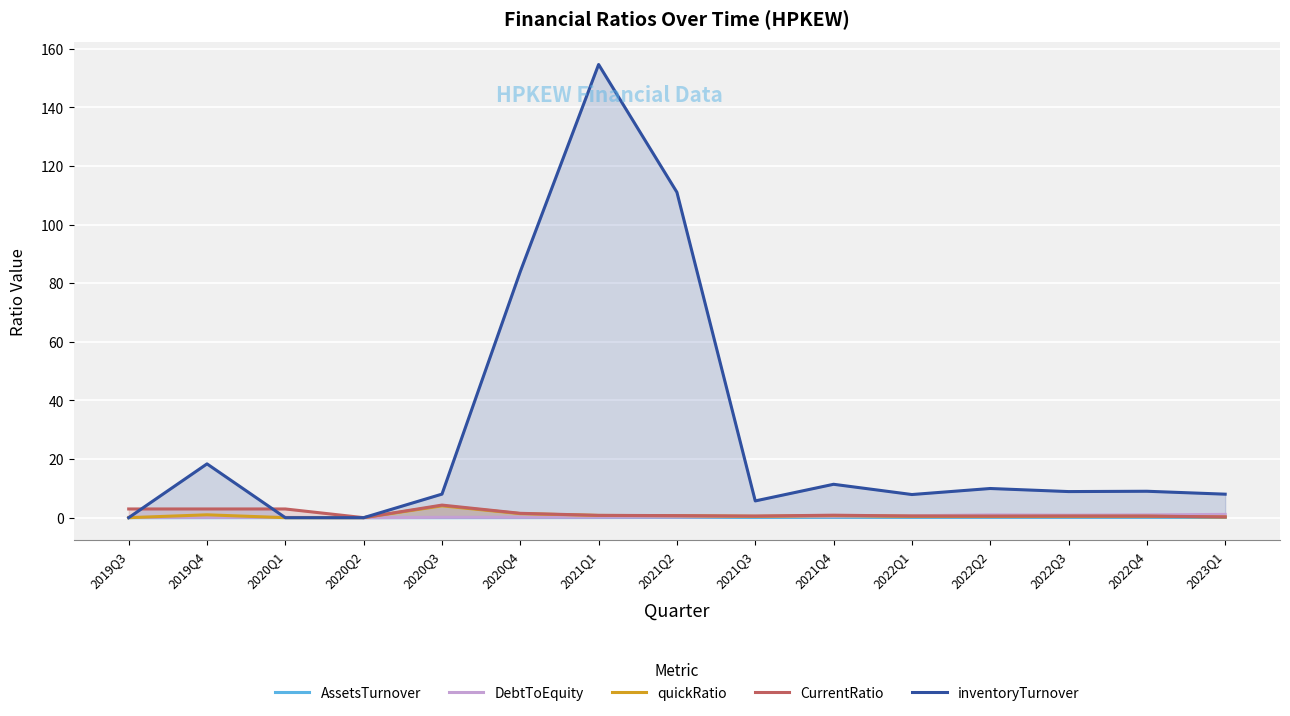

The value of inventoryTurnover at 2020Q3 is 11.6. True or false?

False